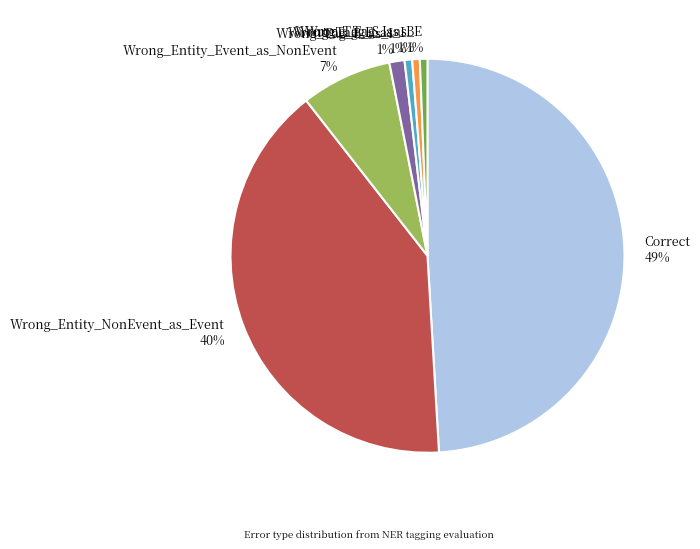

True or false: Wrong_Entity_Event_as_NonEvent accounts for 7% of the total.

True